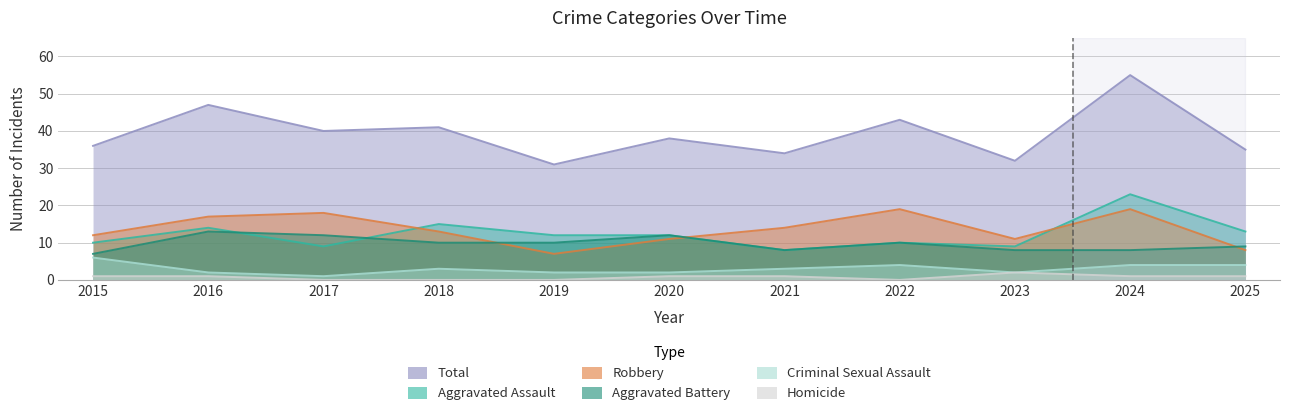

True or false: Robbery and Criminal Sexual Assault intersect in this chart.

False